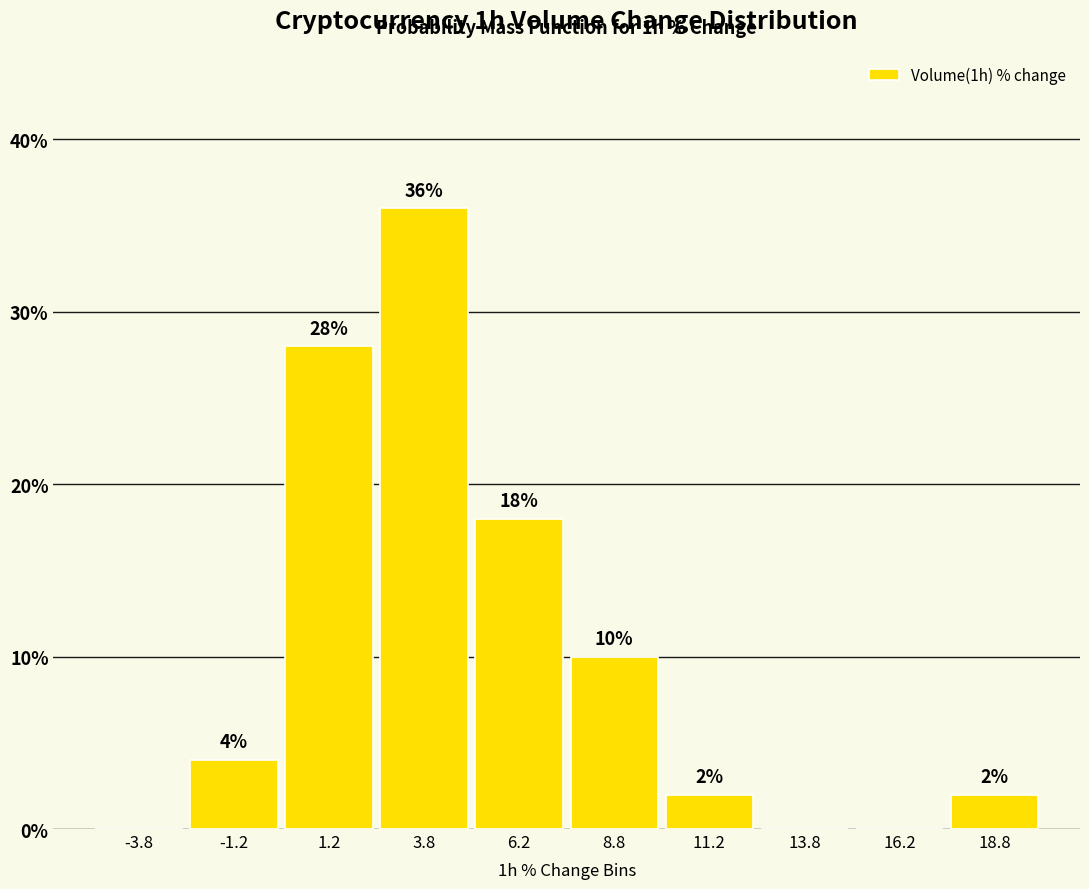

Over which range of the x-axis is the bar tallest?

2.5 to 5.0